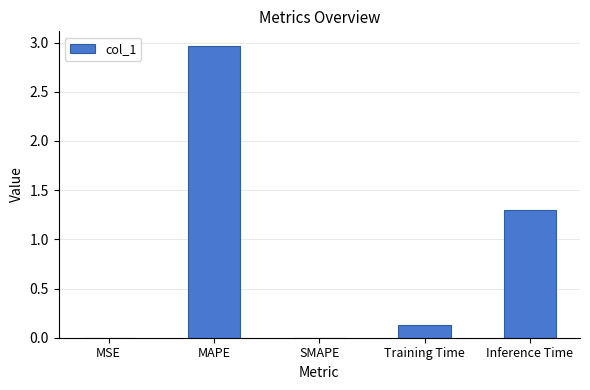

What is the change in value from SMAPE to Training Time?

+0.1